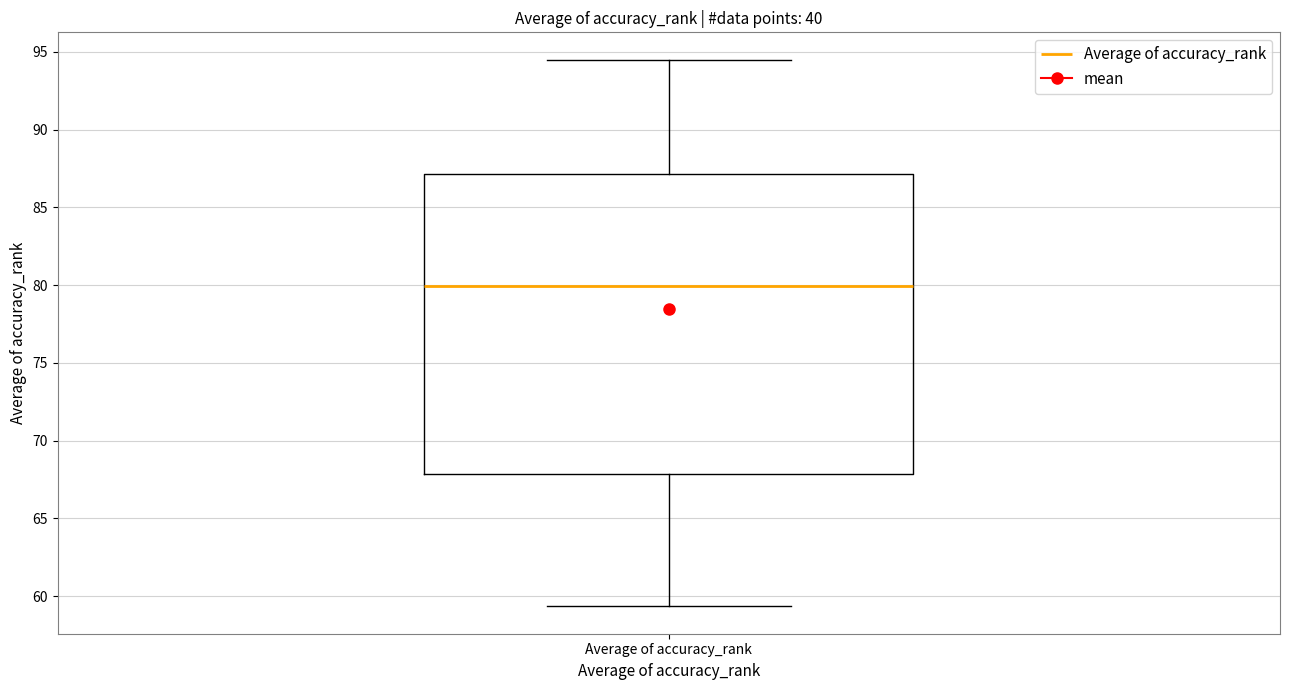

Transcribe this box plot: give where the median line is, the range the box spans, and where the two whiskers end, as read against the y-axis. The values are not printed on the chart, so give them approximately, as read against the axis.

median 80.0, box 68.0 to 87.0, whiskers 59.5 to 94.5